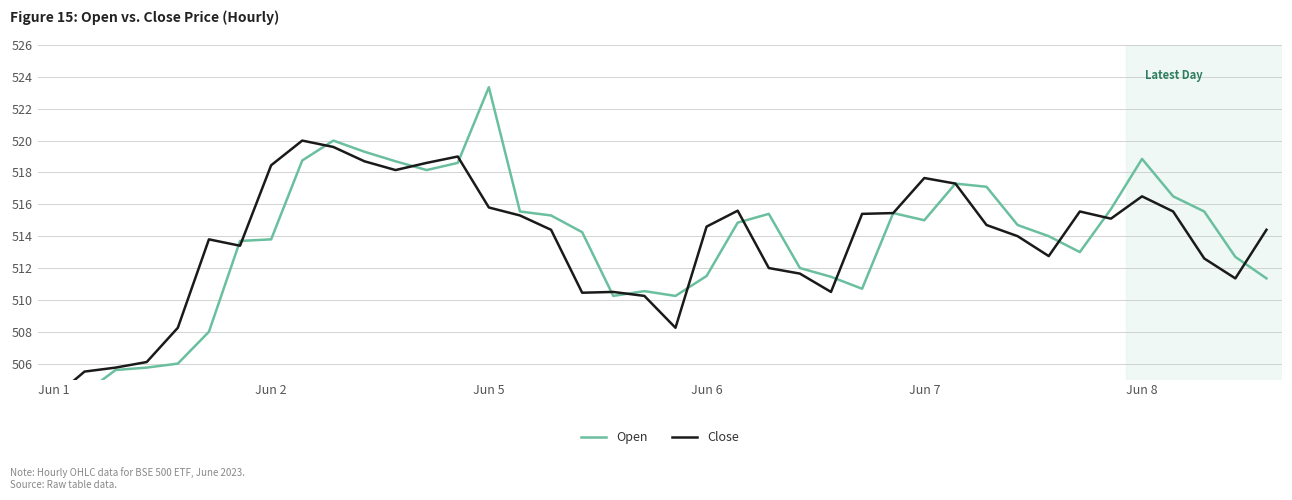

True or false: Open has more than 0 points higher than both neighbors.

True